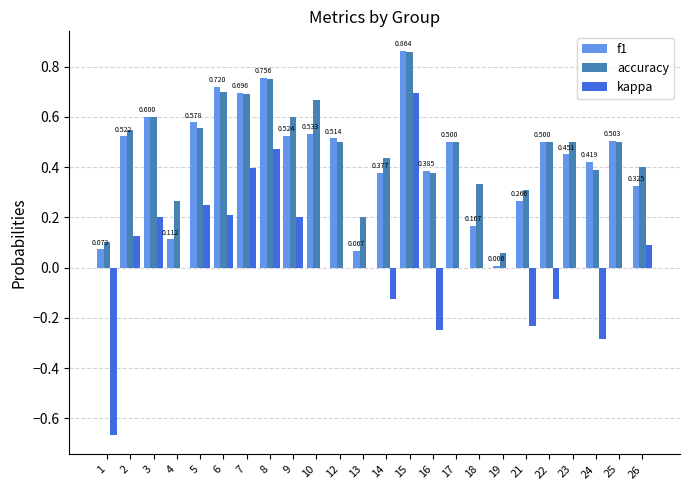

Between 8 and 21, which series saw the biggest shift?

kappa